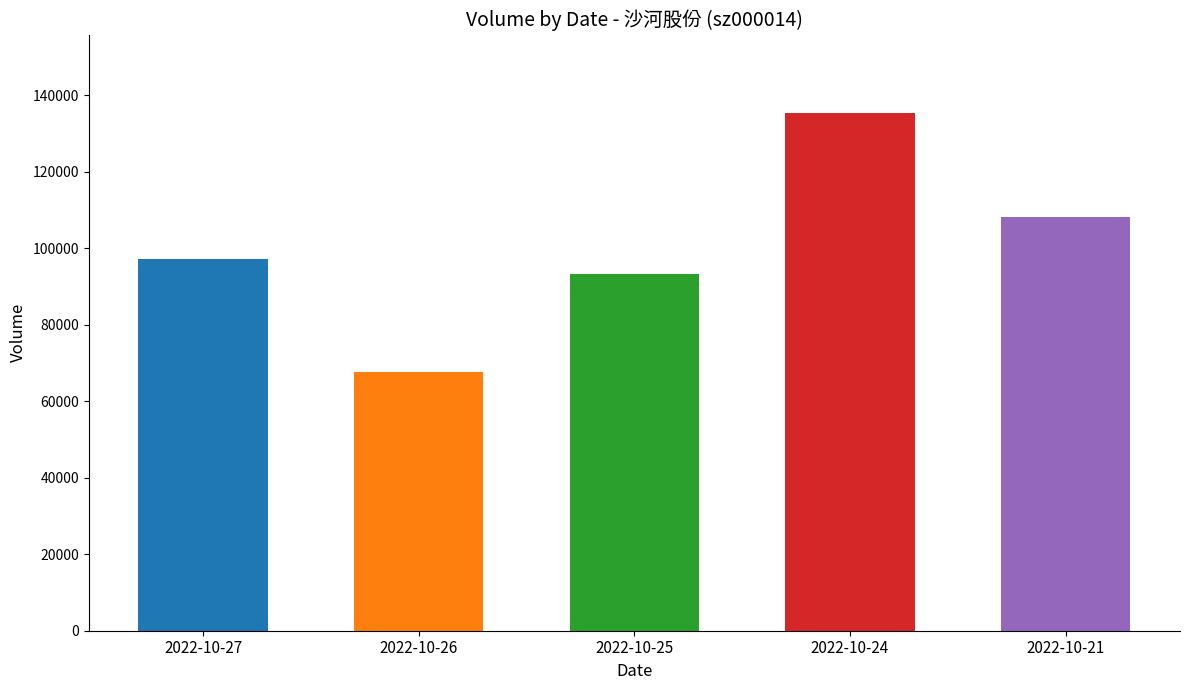

List the labels in order of value, largest first.

2022-10-24, 2022-10-21, 2022-10-27, 2022-10-25, 2022-10-26